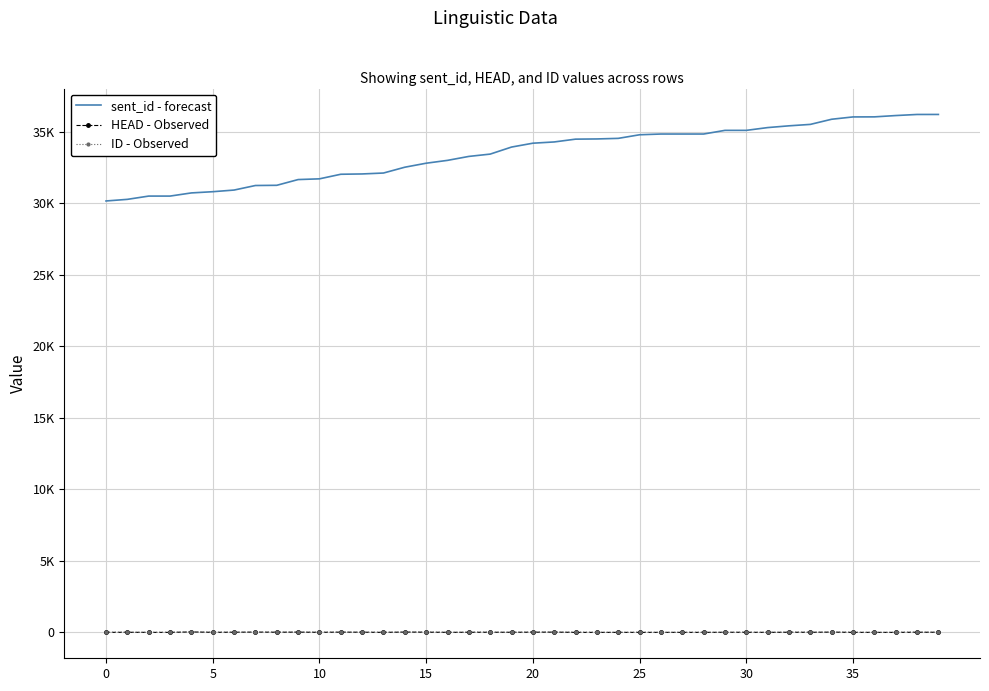

What are all the series names shown in the legend?

sent_id - forecast, HEAD - Observed, ID - Observed